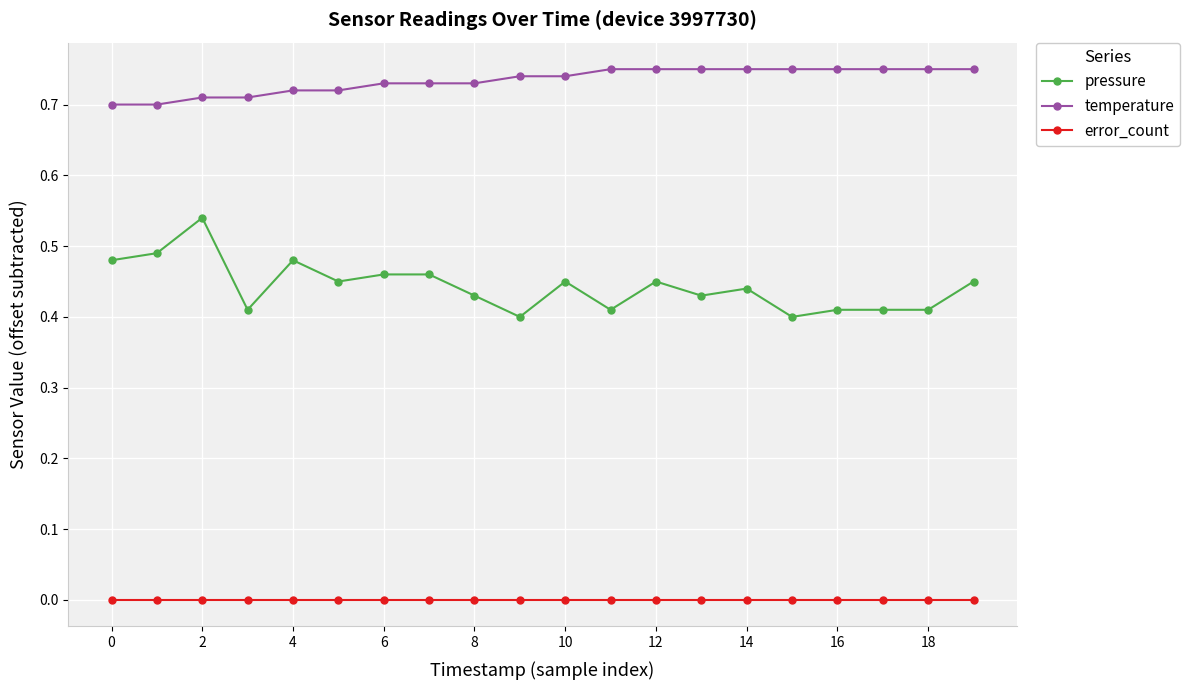

Which series has the largest range (max minus min)?

pressure